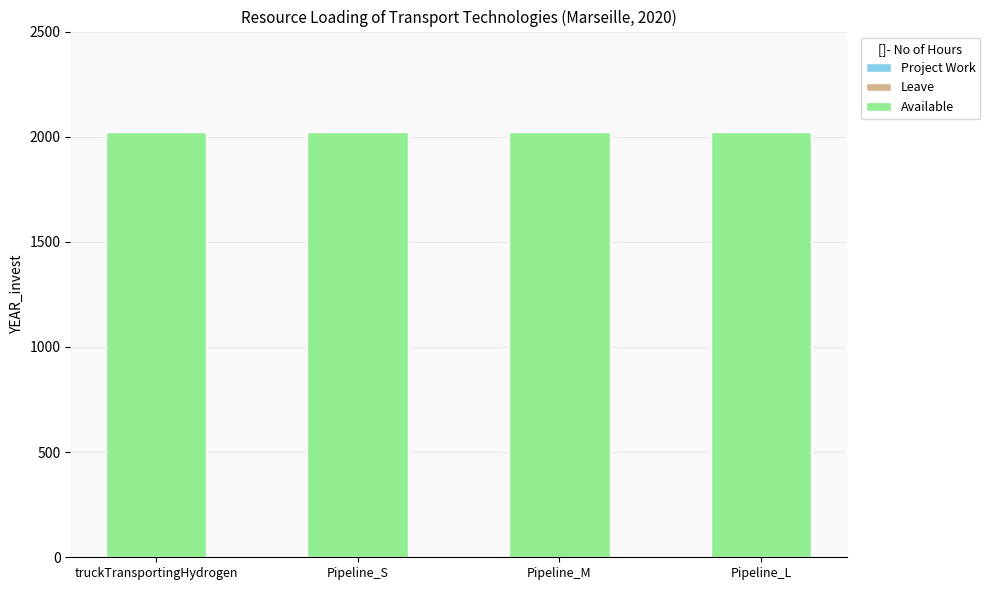

How many bars are there in total?

12